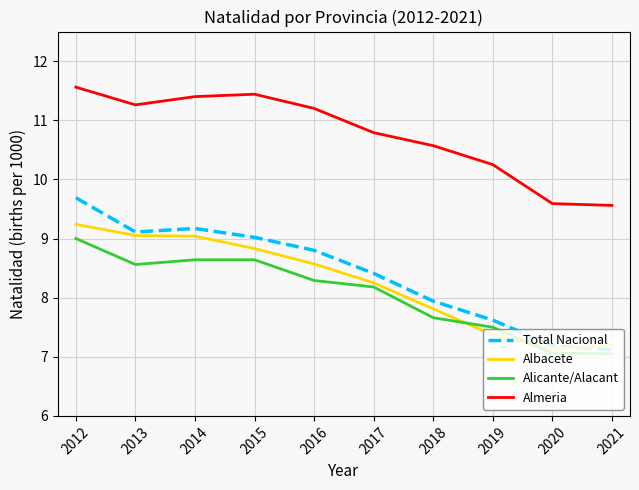

How many interior local peaks does the Total Nacional series have?

1